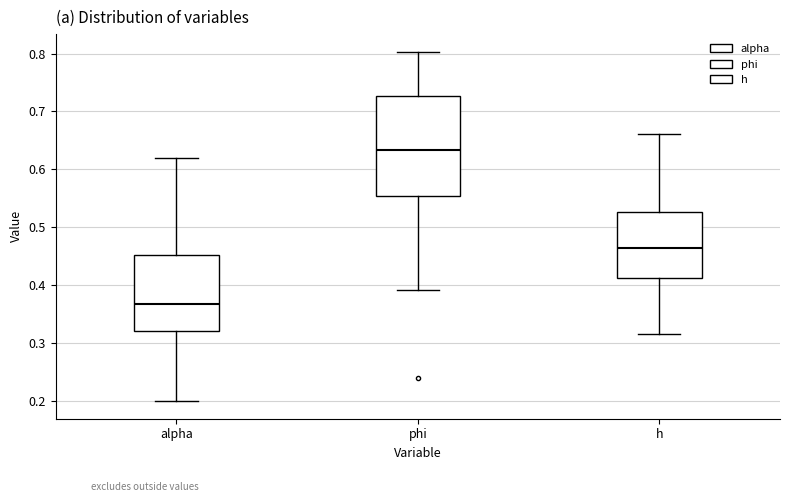

Reading left to right, transcribe this box plot: for each box, give where its median line is, the range the box spans, and where its two whiskers end, as read against the y-axis. The values are not printed on the chart, so give them approximately, as read against the axis.

alpha: median 0.37, box 0.32 to 0.45, whiskers 0.20 to 0.62
phi: median 0.63, box 0.55 to 0.73, whiskers 0.39 to 0.80
h: median 0.46, box 0.41 to 0.53, whiskers 0.31 to 0.66